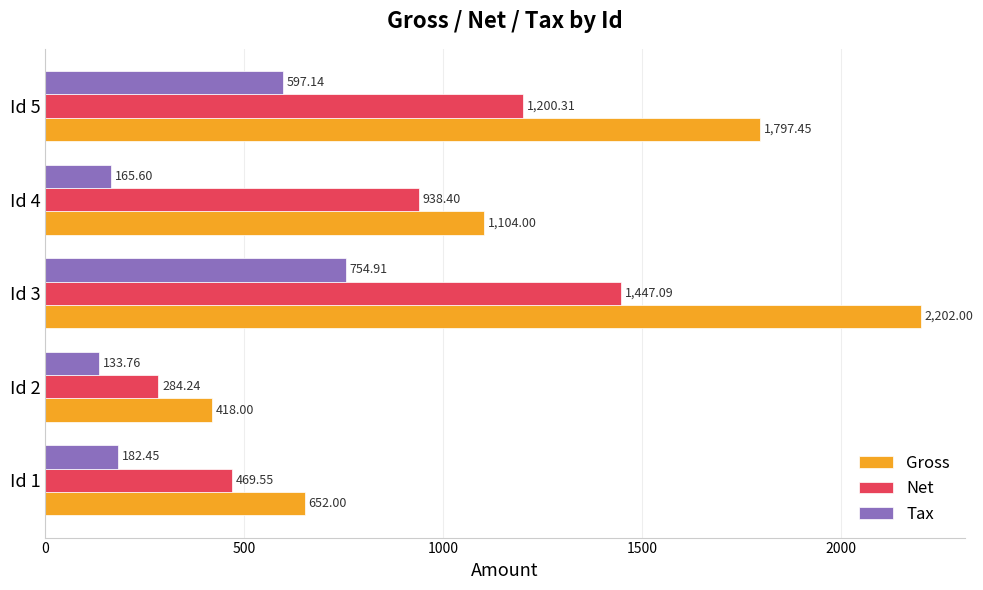

What is the difference between the second highest and minimum values in the Net series?

916.1